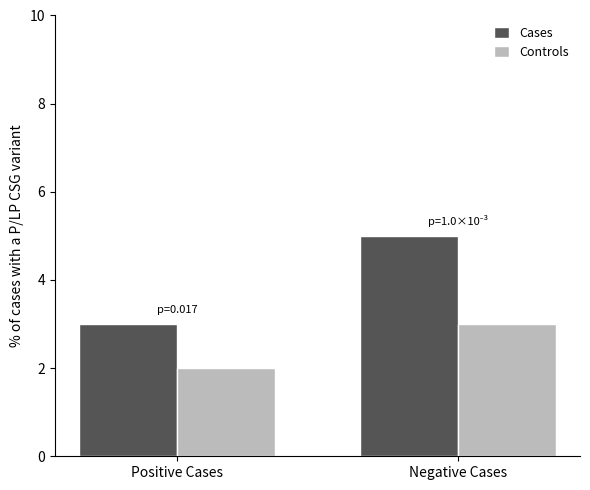

At which label is Cases closest to 4?

Positive Cases